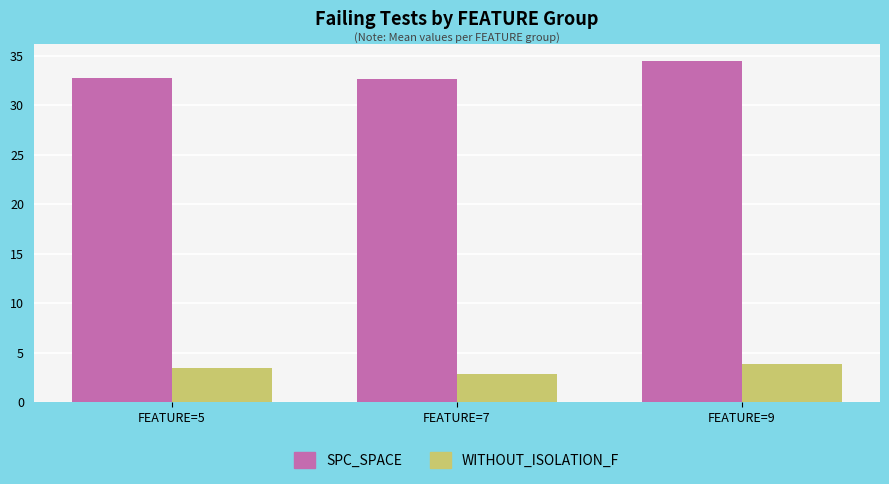

Which series changed the most between FEATURE=5 and FEATURE=7?

WITHOUT_ISOLATION_F